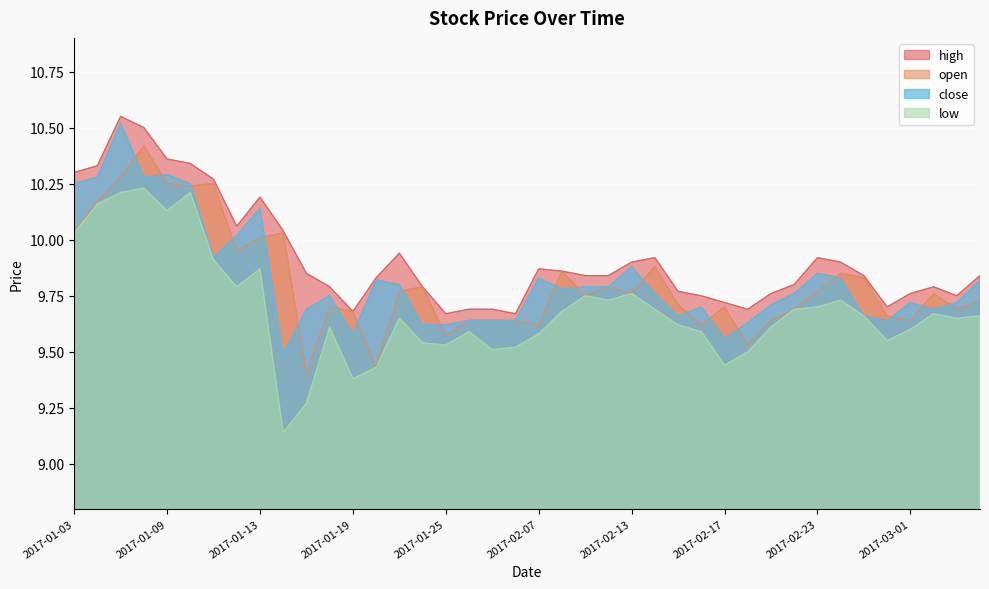

What is the sum of all open values?

392.4